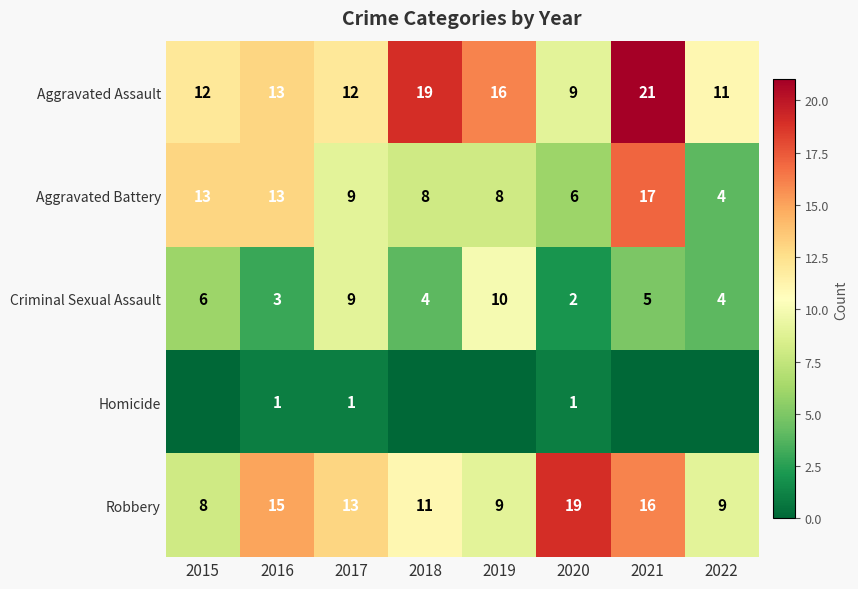

At which category is the sum across all series the highest?

2021